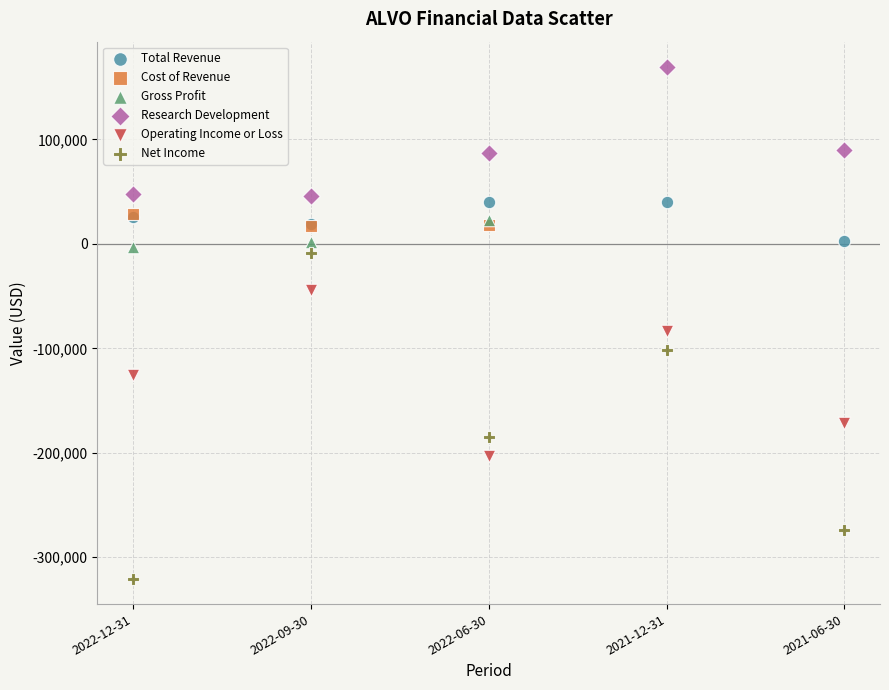

Which series reaches the maximum Y coordinate?

Research Development